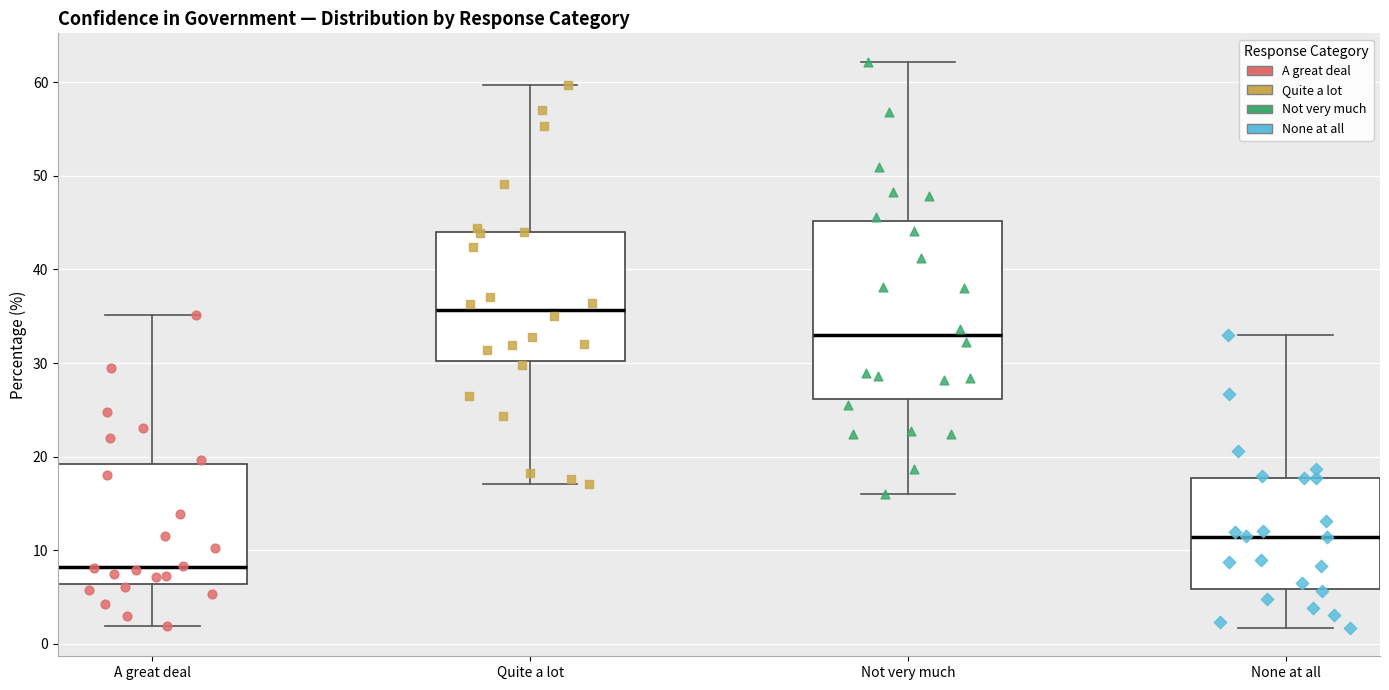

Comparing the boxes themselves (not the whiskers), which one is the tallest?

Not very much